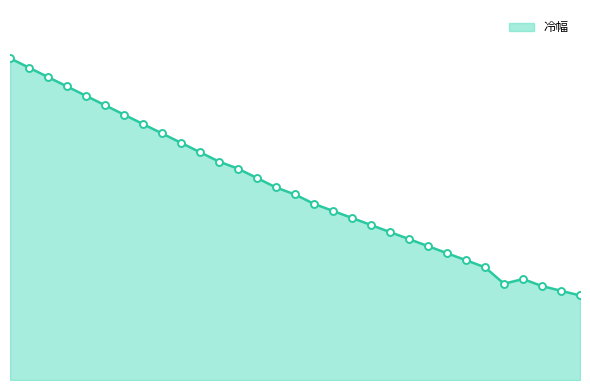

Reading left to right, what are all the values shown in this chart?

0.0=13.7	1.0=13.3	2.0=12.9	3.0=12.5	4.0=12.1	5.0=11.7	6.0=11.3	7.0=10.9	8.0=10.5	9.0=10.1	10.0=9.7	11.0=9.3	12.0=9.0	13.0=8.6	14.0=8.2	15.0=7.9	16.0=7.5	17.0=7.2	18.0=6.9	19.0=6.6	20.0=6.3	21.0=6.0	22.0=5.7	23.0=5.4	24.0=5.1	25.0=4.8	26.0=4.1	27.0=4.3	28.0=4.0	29.0=3.8	30.0=3.6